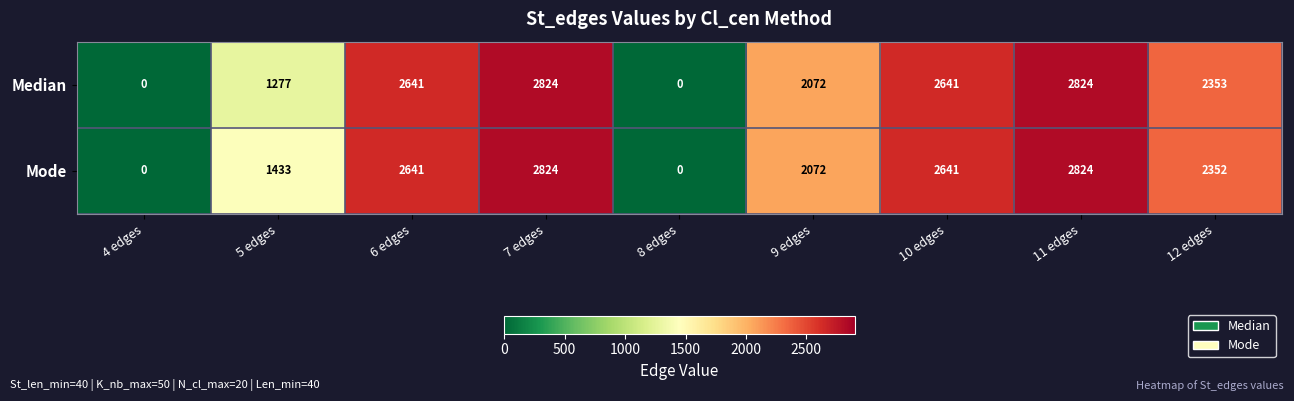

What is the sum of the Median values at 11 edges and 12 edges?

5177